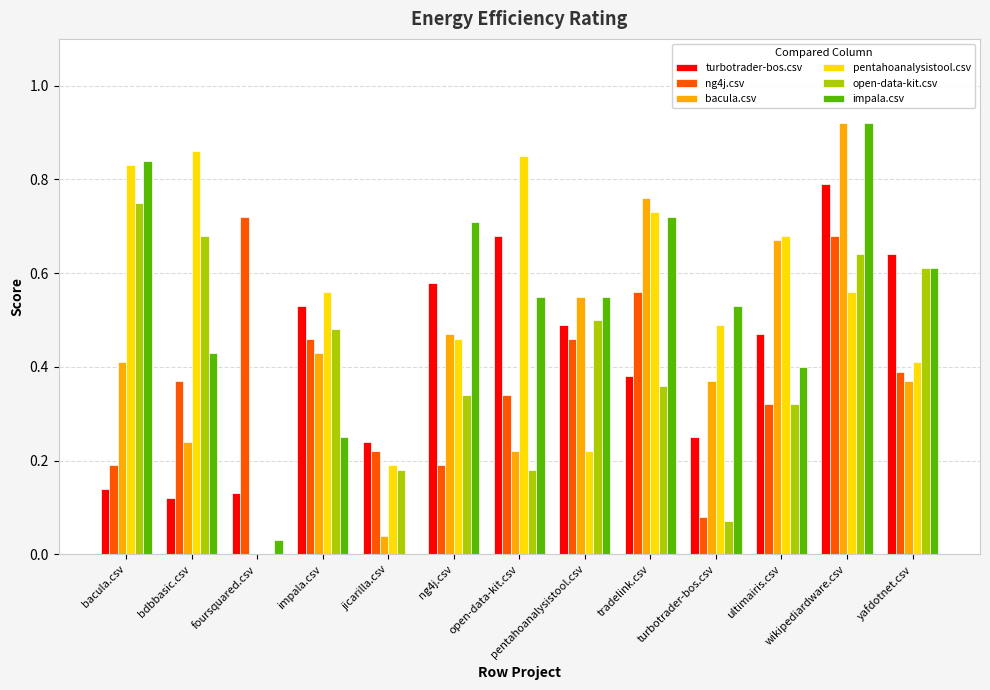

Which series changed the most between wikipediardware.csv and yafdotnet.csv?

bacula.csv